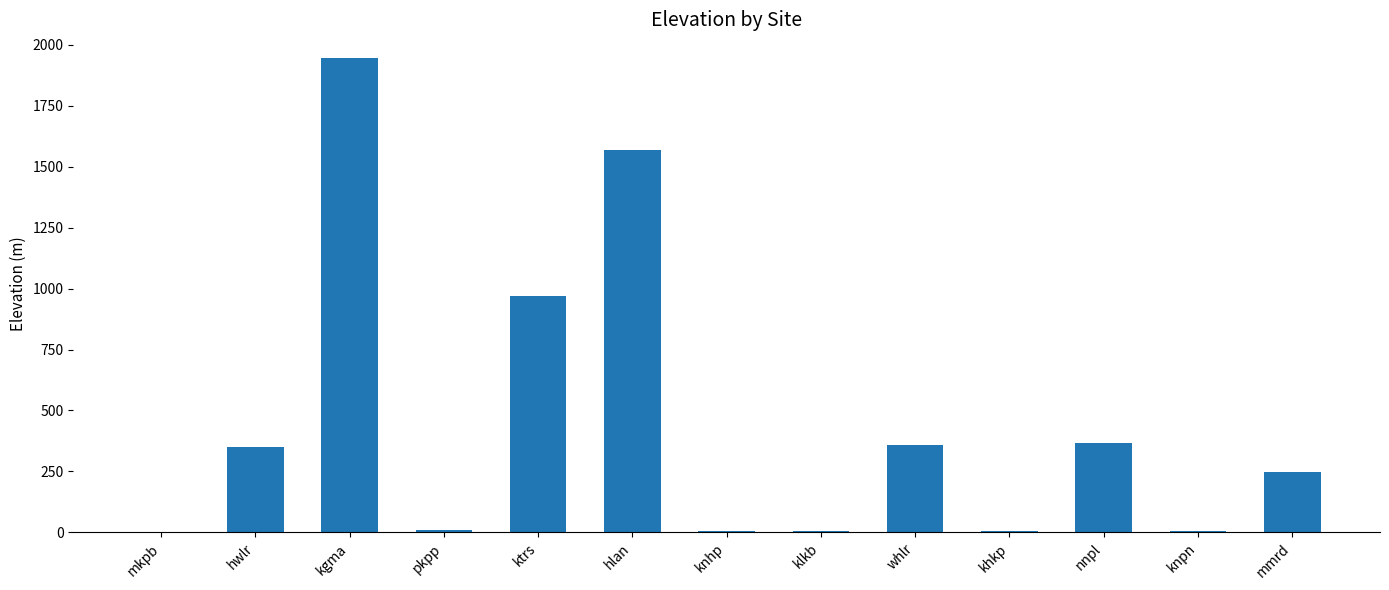

Between khkp and kgma, which is larger?

kgma